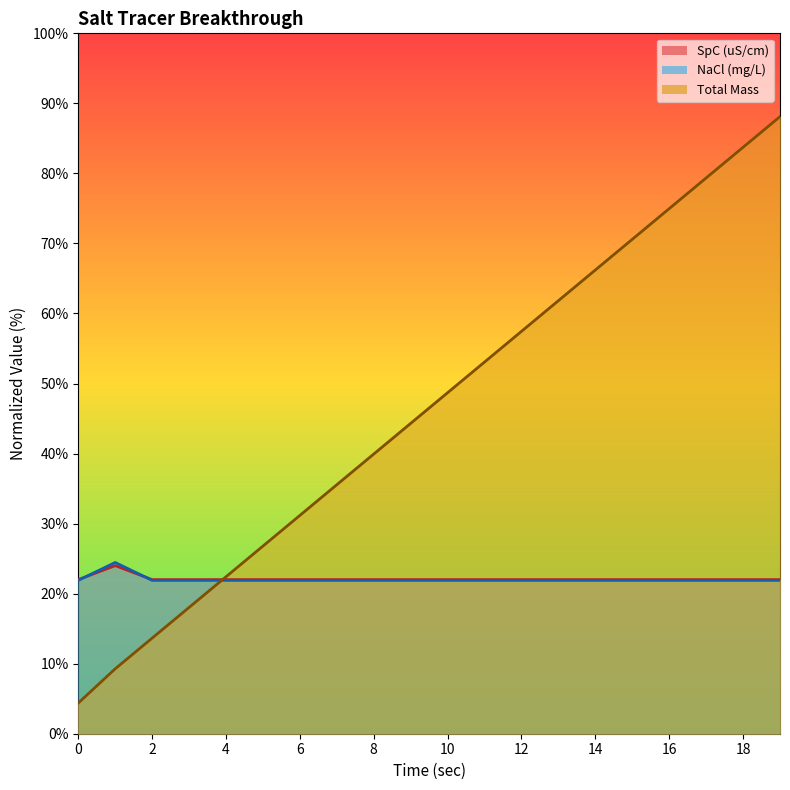

What is the spread (max minus min) of values at 3?

4.0